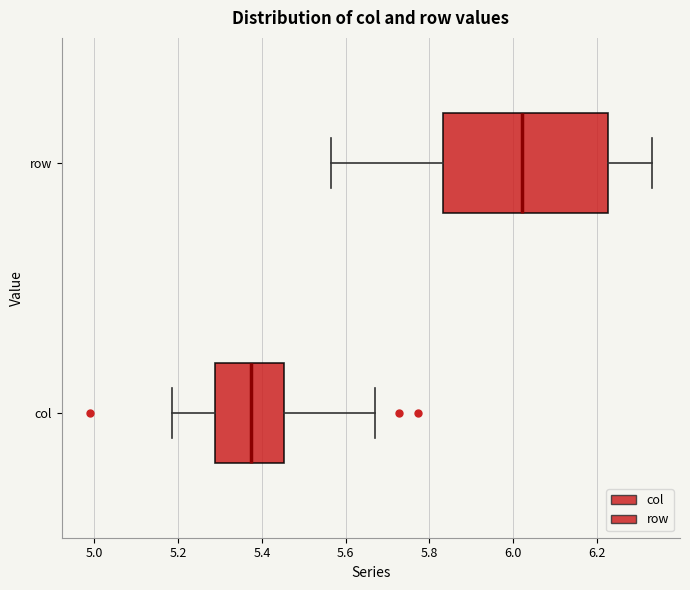

Reading bottom to top, transcribe this box plot: for each box, give where its median line is, the range the box spans, and where its two whiskers end, as read against the x-axis. The values are not printed on the chart, so give them approximately, as read against the axis.

col: median 5.38, box 5.28 to 5.46, whiskers 5.18 to 5.66
row: median 6.02, box 5.84 to 6.22, whiskers 5.56 to 6.34